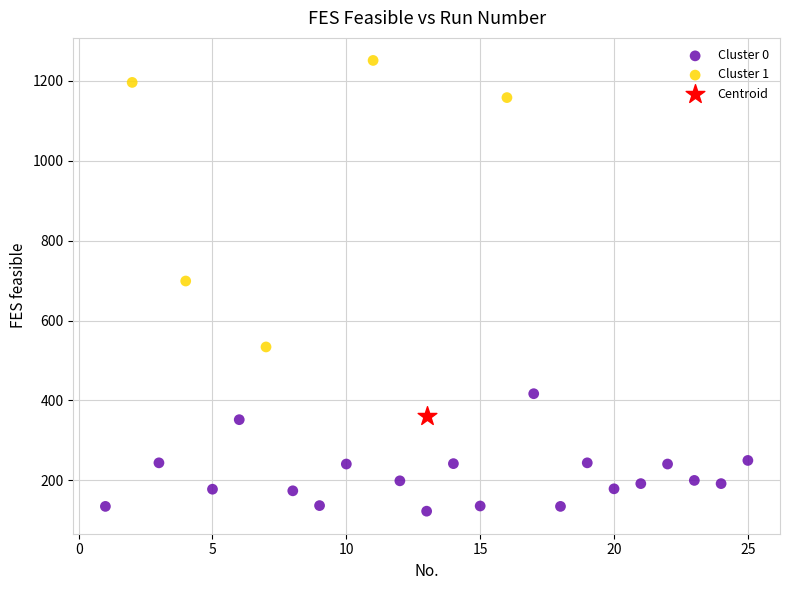

What are all the series names shown in the legend?

Cluster 0, Cluster 1, Centroid